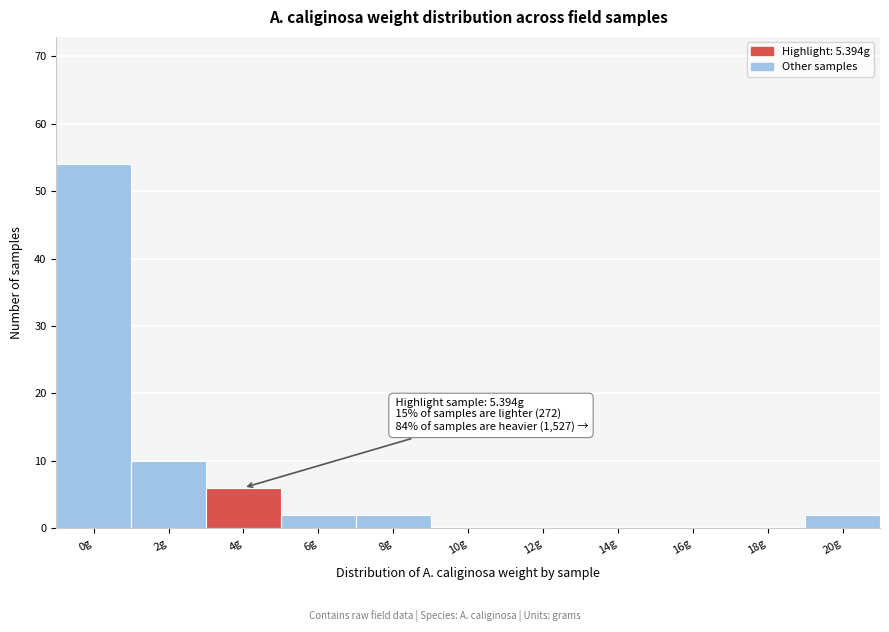

Reading right to left, extract all data points from this chart.

20g=2	18g=0	16g=0	14g=0	12g=0	10g=0	8g=2	6g=2	4g=6	2g=10	0g=54